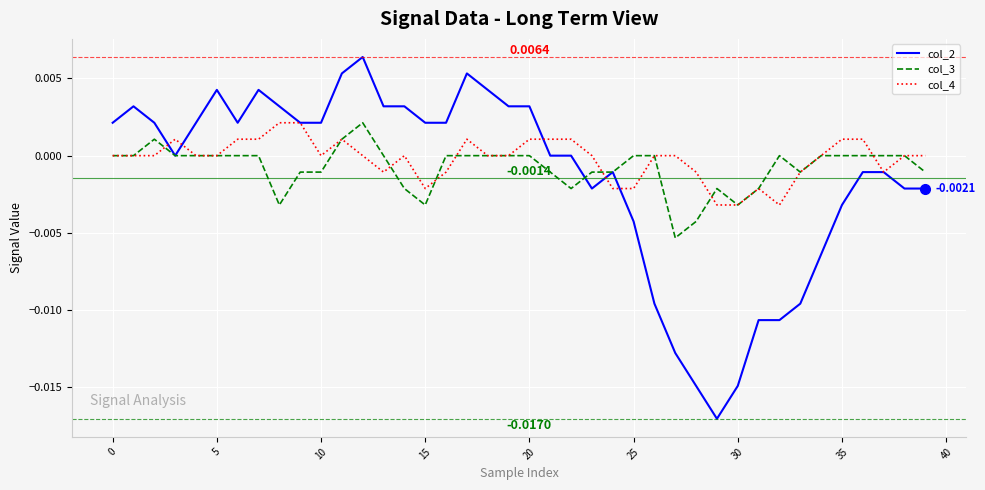

True or false: col_4 and col_3 intersect in this chart.

True